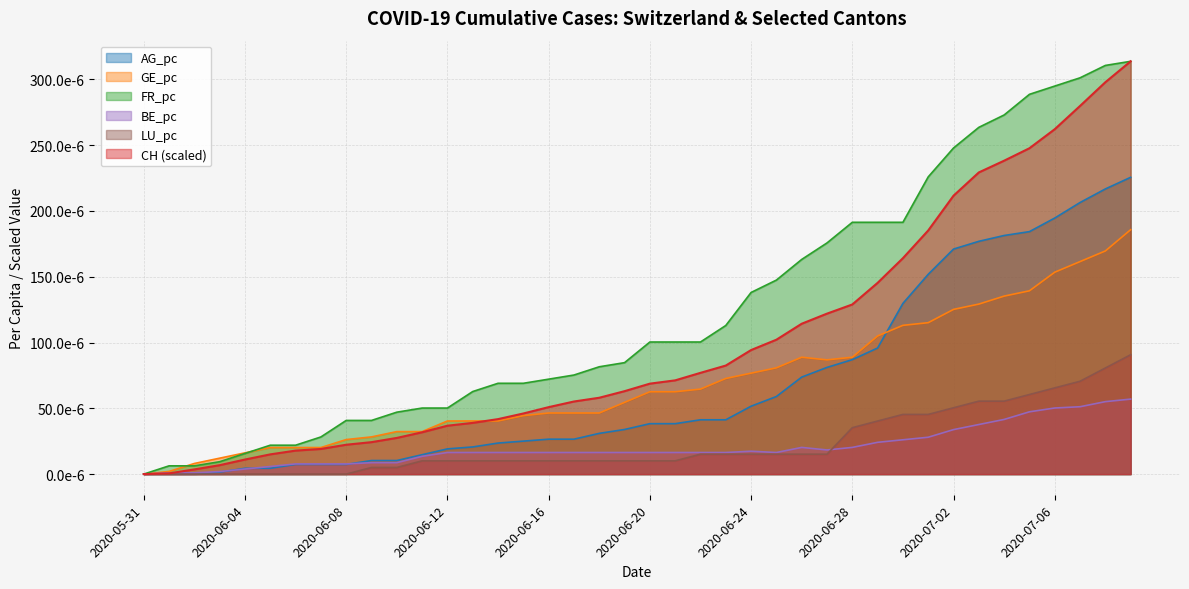

Does the chart display data point markers on the line(s)?

No